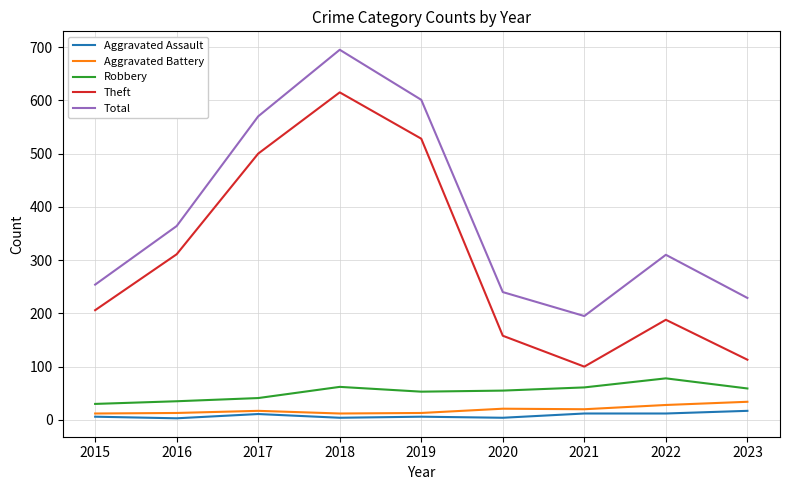

True or false: Theft and Robbery cross at least once.

False